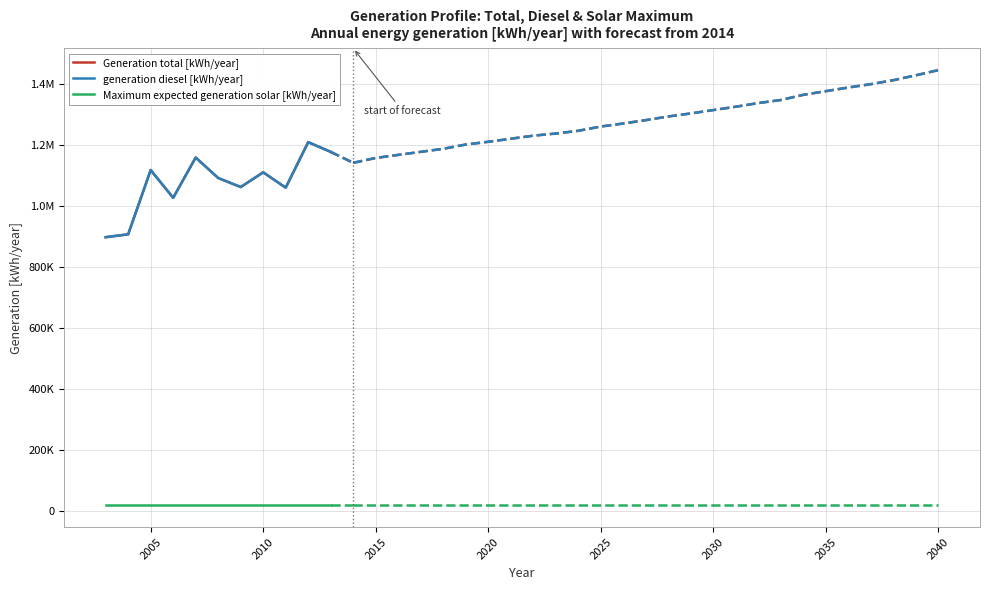

What is the label of the 4th point from the left?

2020